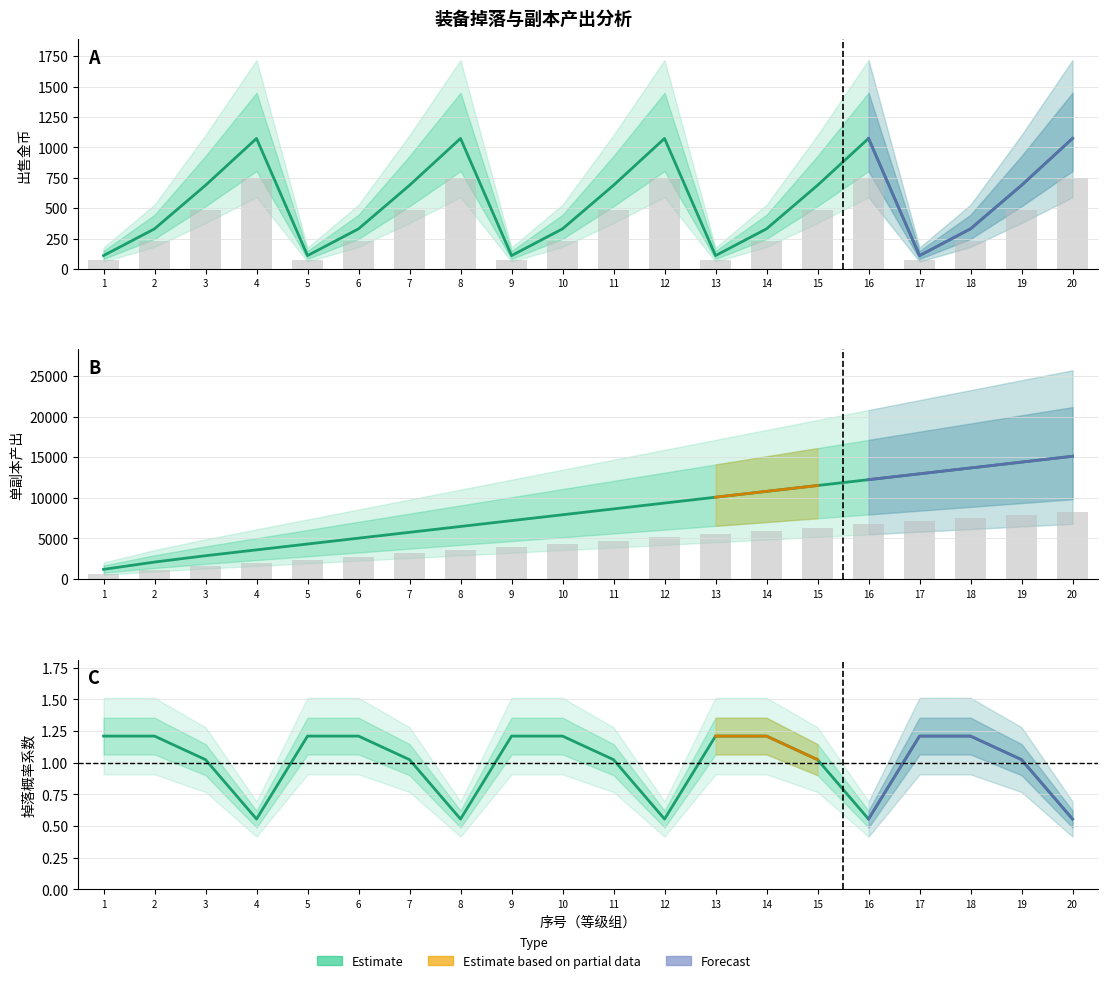

At how many categories does at least one series exceed 10731?

7